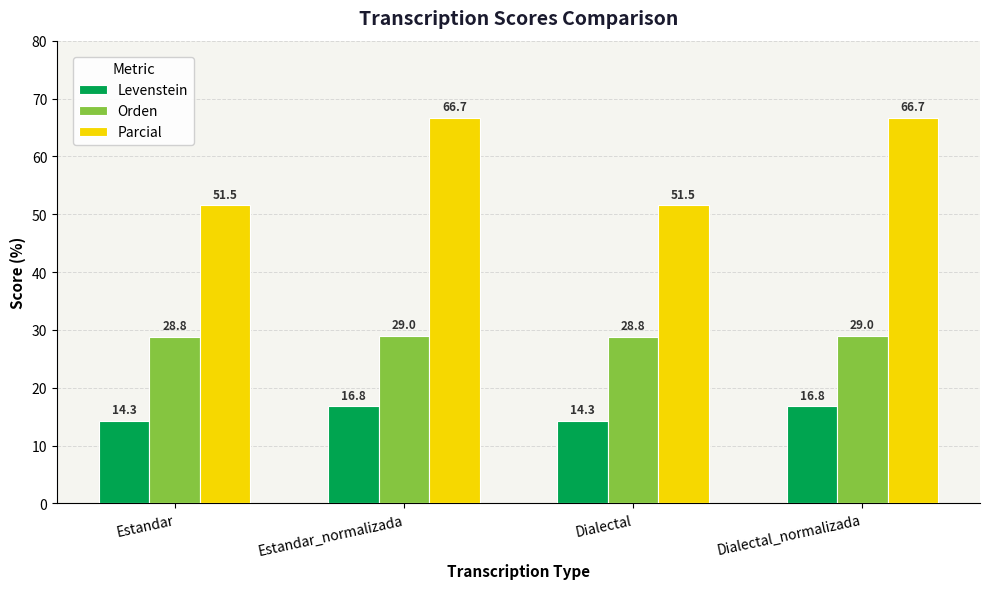

Rank the series at Estandar from highest to lowest value.

Parcial, Orden, Levenstein